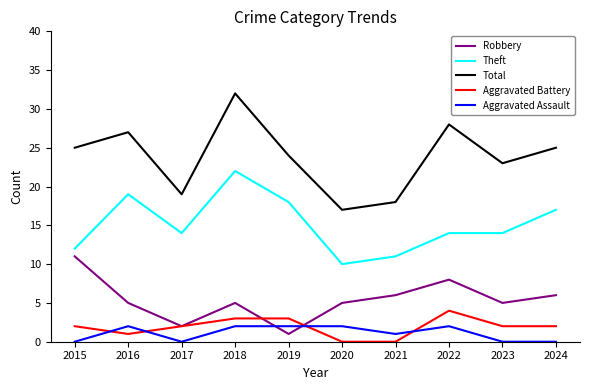

What is the maximum value shown in the chart?

32